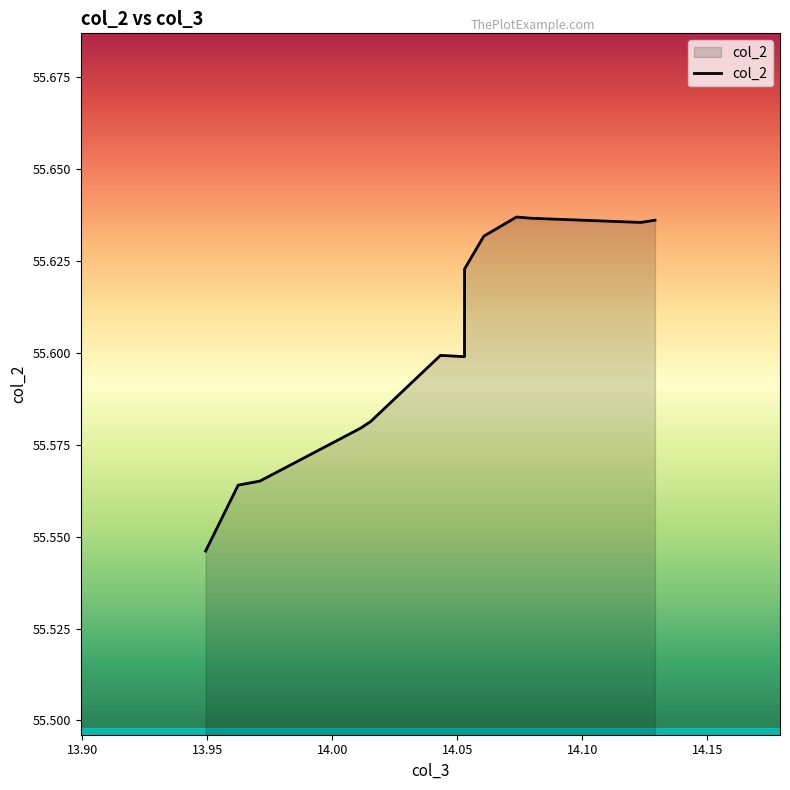

At which category does the chart reach its peak across all series?

14.073685000000001